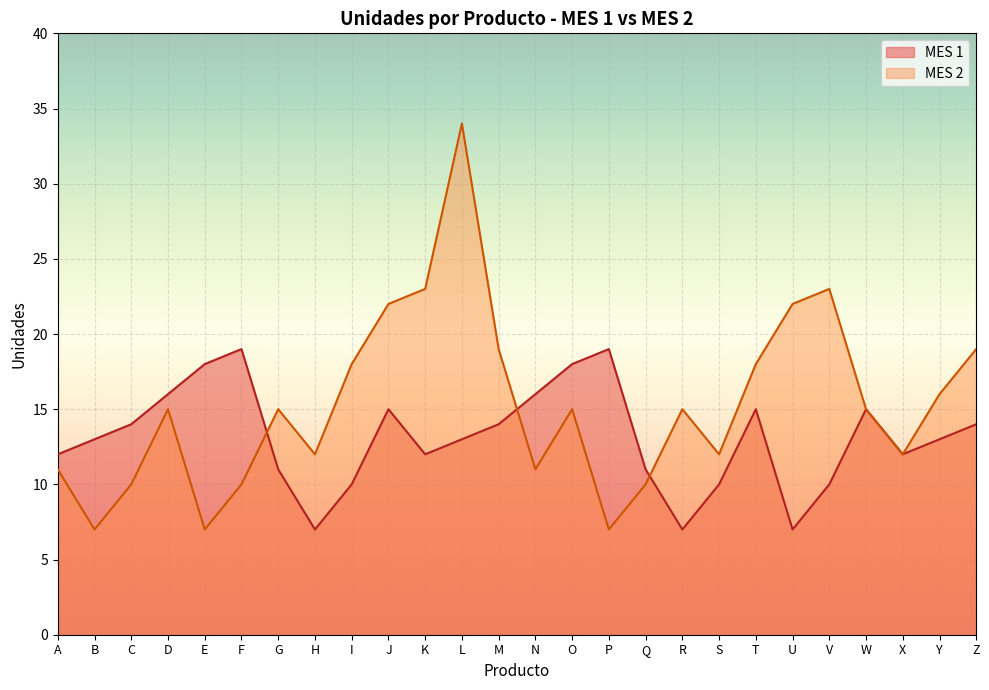

Rank the series by their average value, from highest to lowest.

MES 2, MES 1